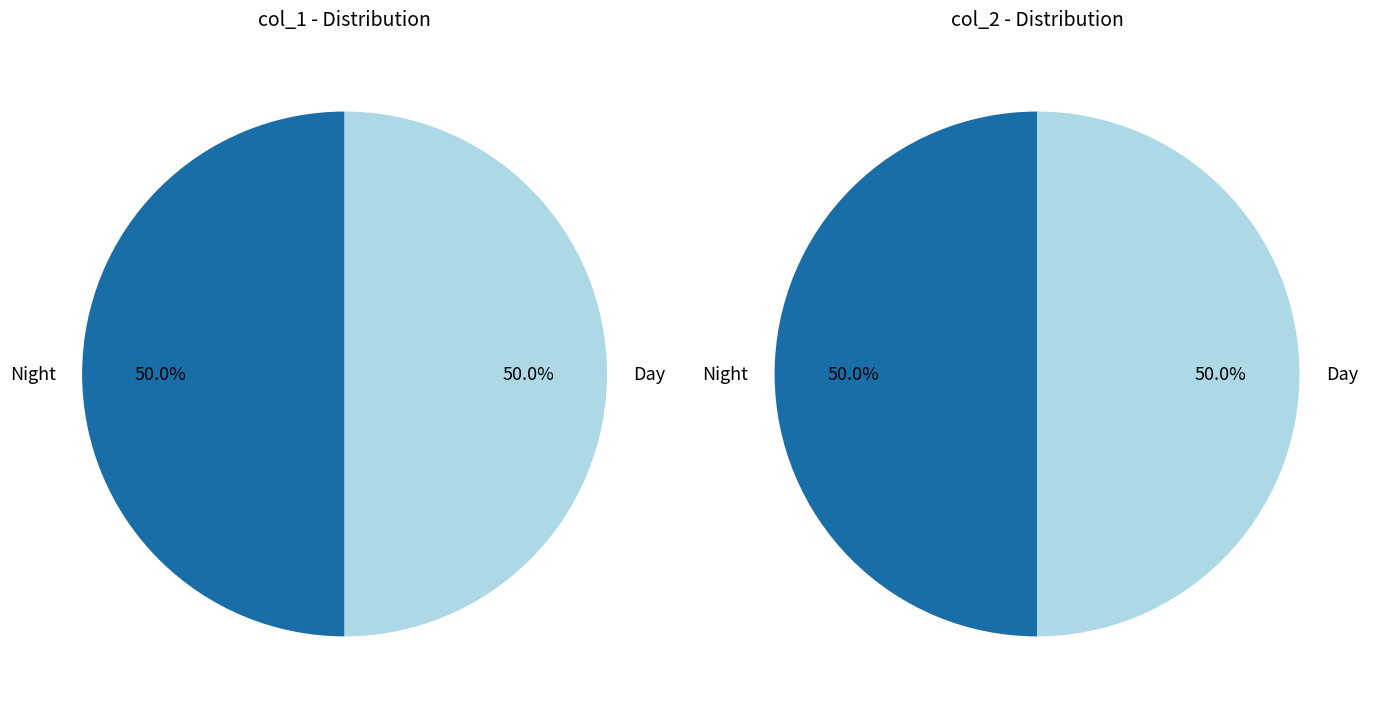

Is 1551273156 the majority of the pie?

No